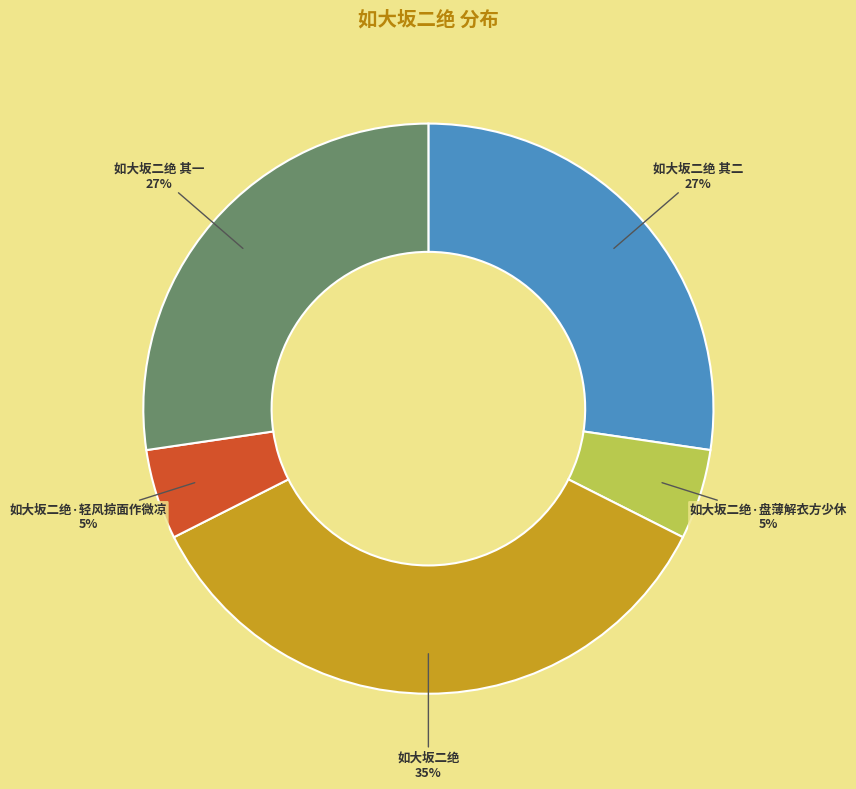

Does 如大坂二绝·轻风掠面作微凉 account for over 50% of the chart?

No